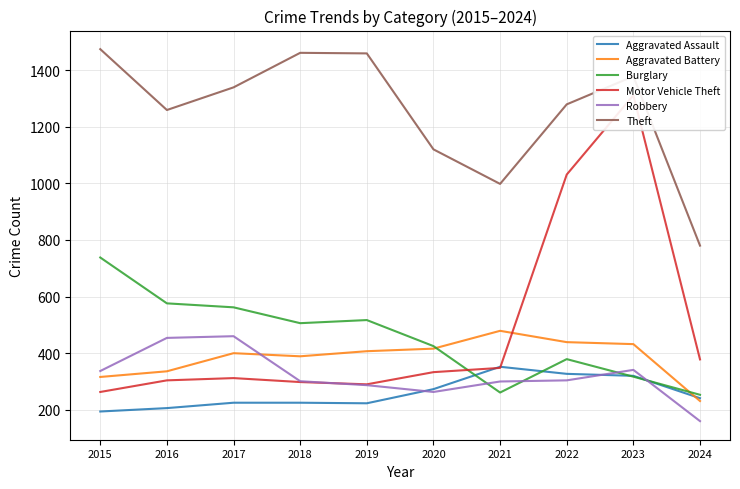

True or false: Aggravated Assault has a value of 225 at 2017.

True